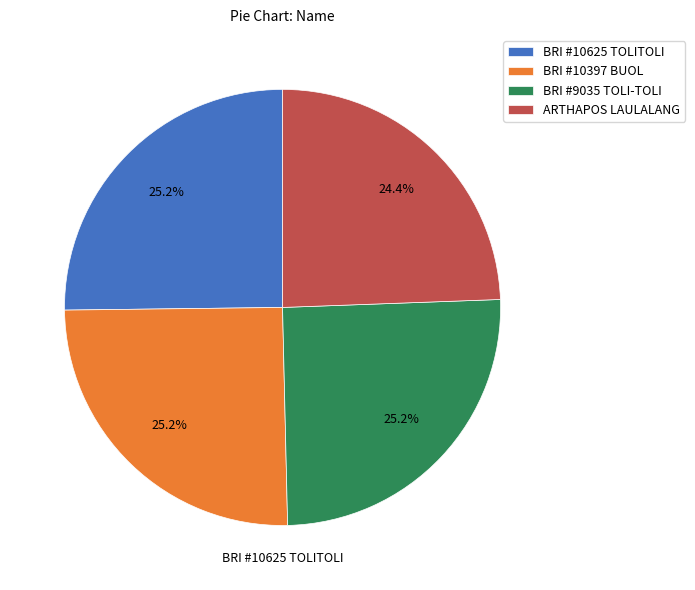

Count the number of slices in the pie.

4